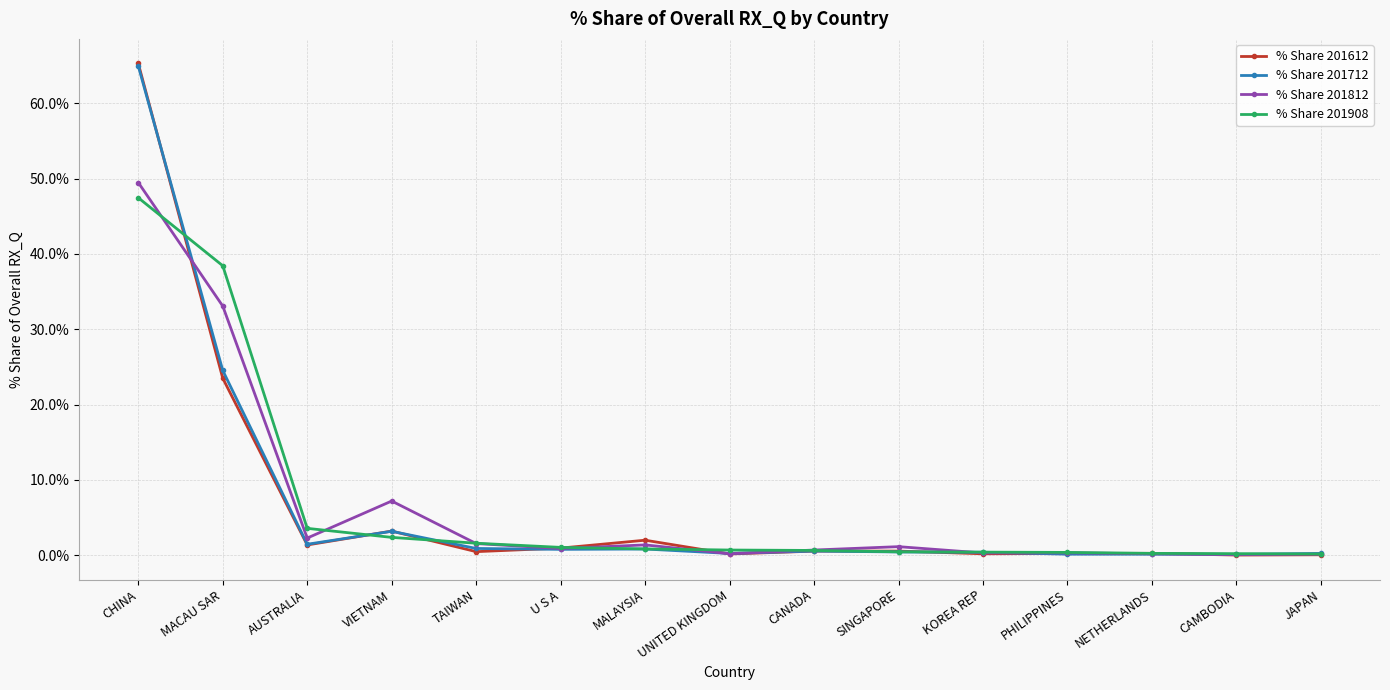

Where is the first local maximum for % Share 201712?

VIETNAM